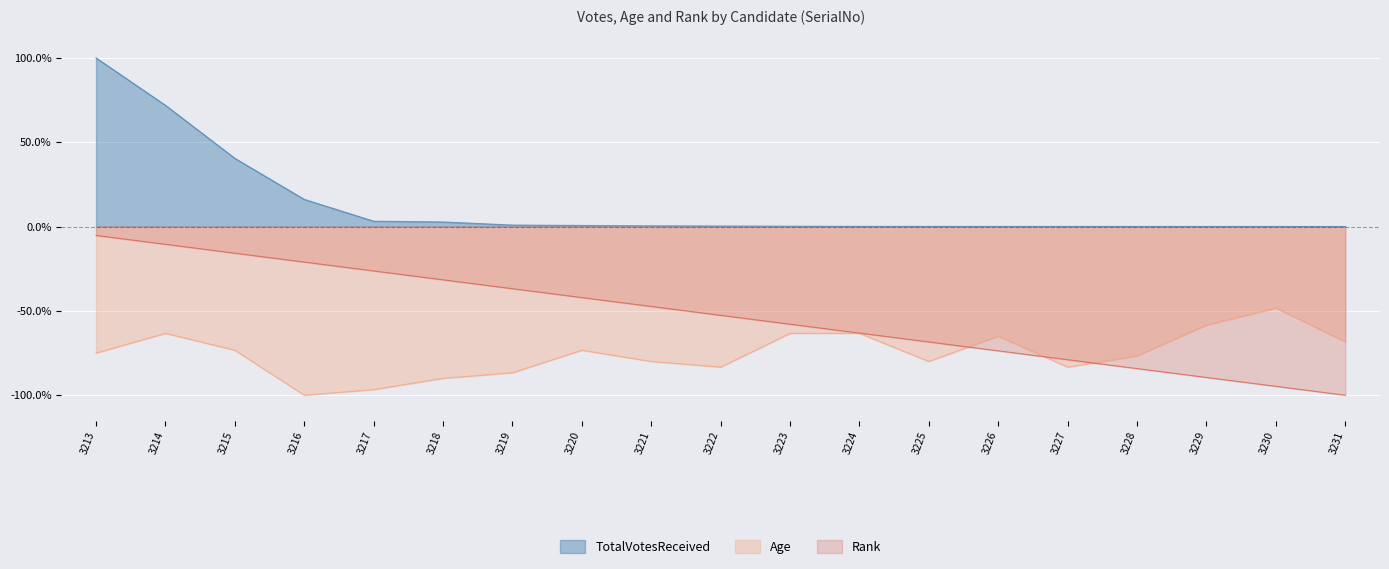

How many interior local valleys does the Age series have?

4